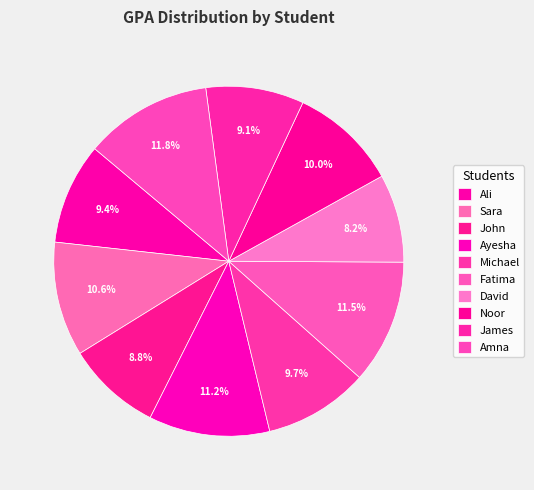

Which category has the biggest portion of the pie?

Amna